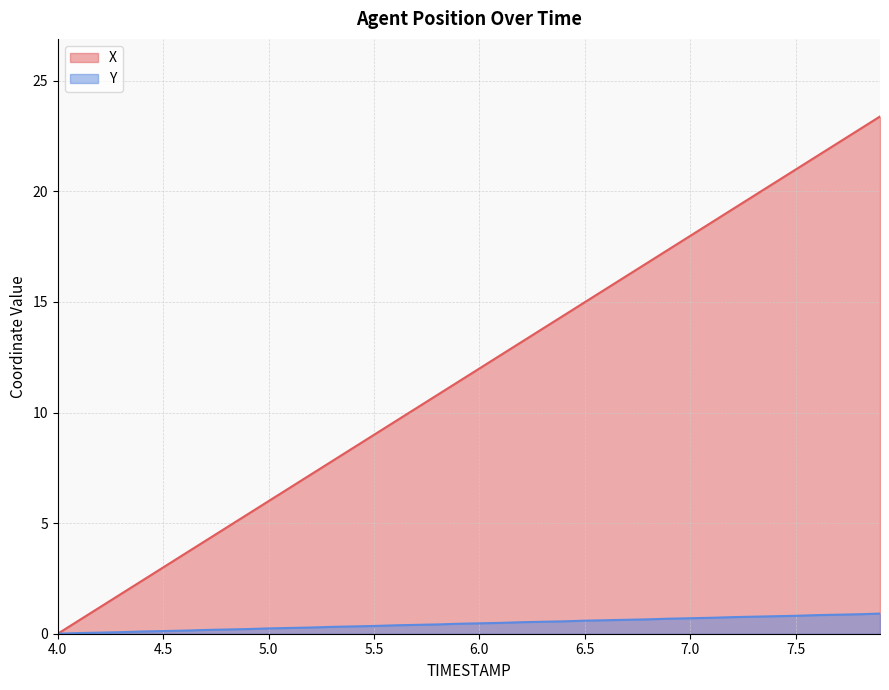

At which category is the sum across all series the highest?

7.9